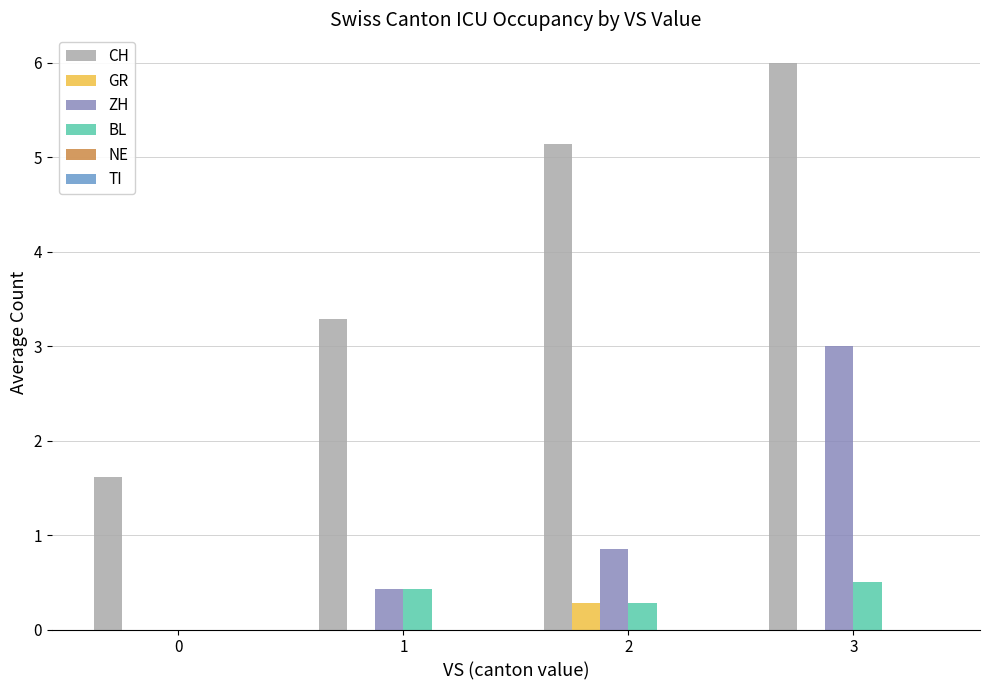

Which series changed the most between 1 and 2?

CH